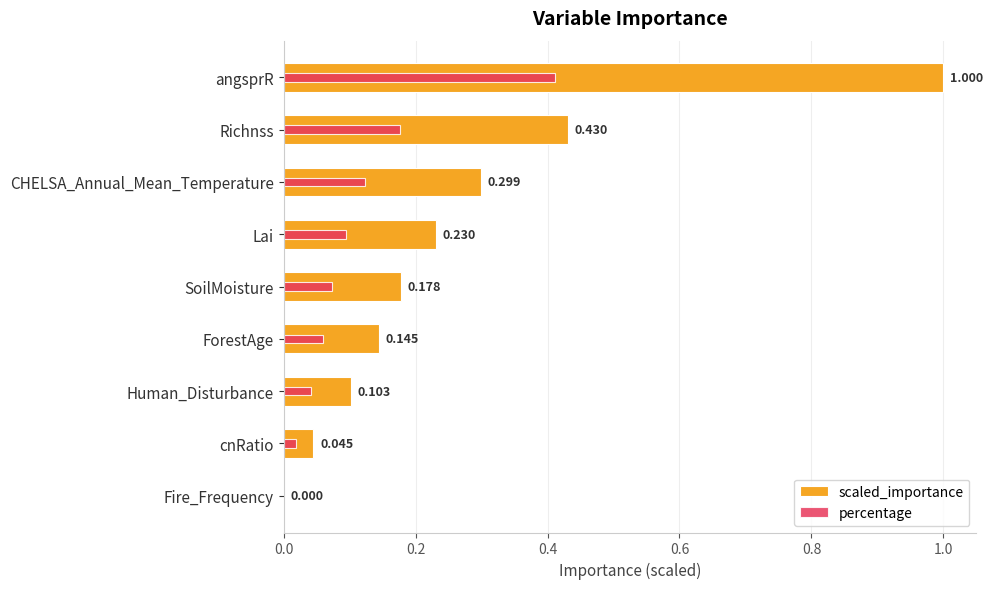

True or false: percentage has a value of 0.4 at angsprR.

True